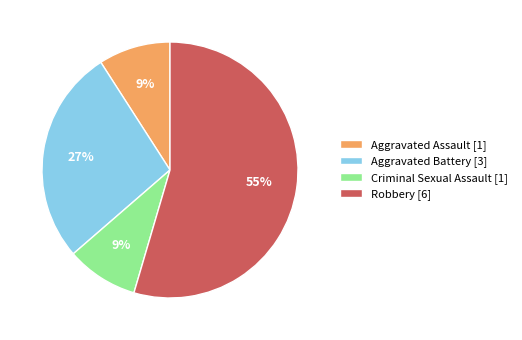

Does any single category account for the majority?

Yes